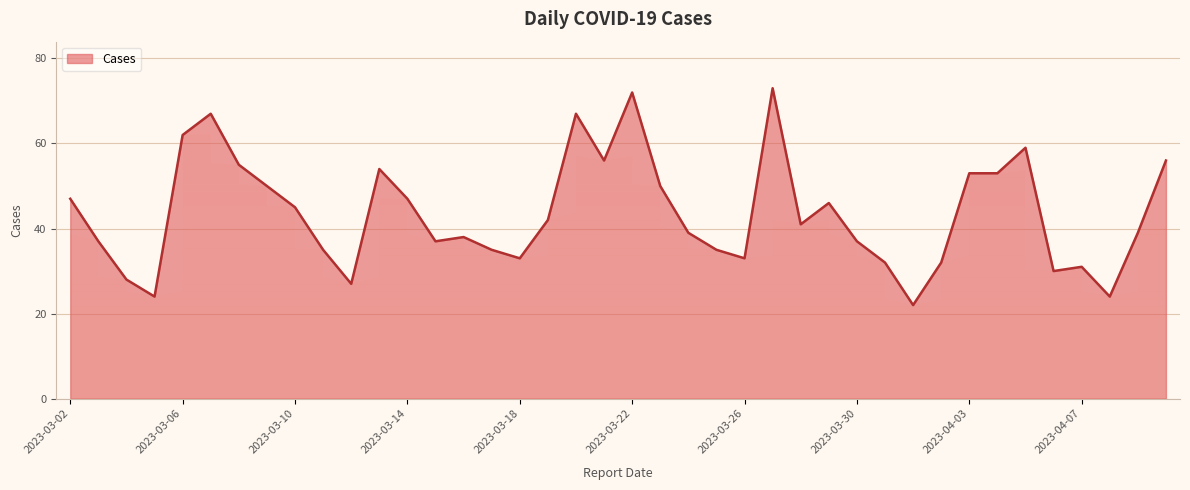

How many lines are shown in the chart?

1